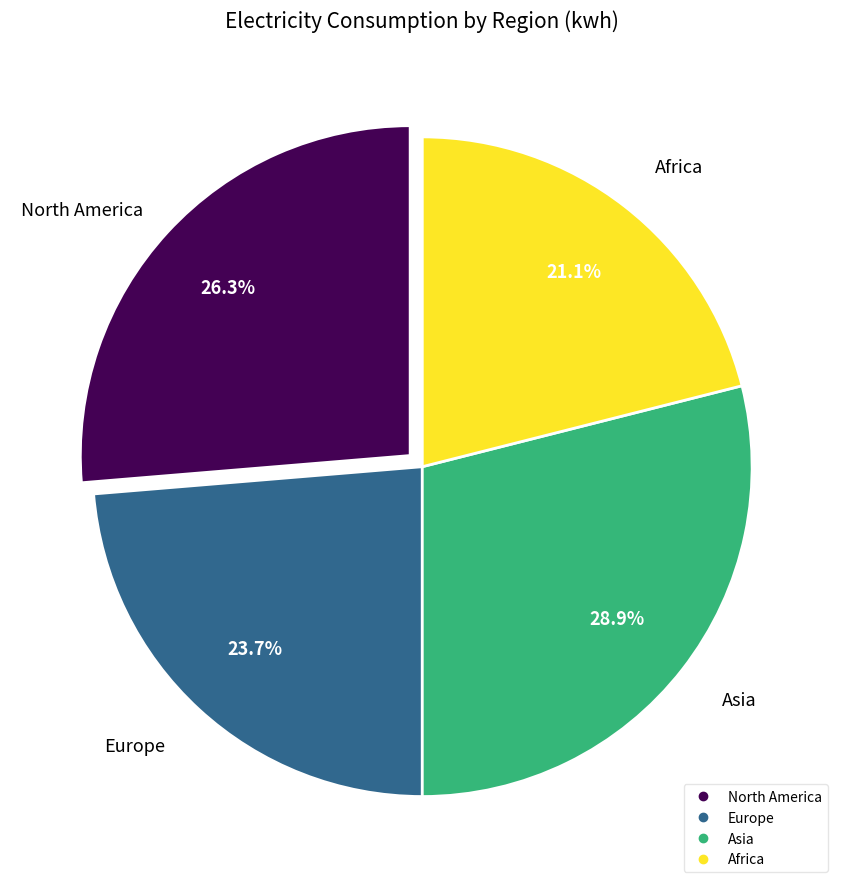

Is Europe the majority of the pie?

No